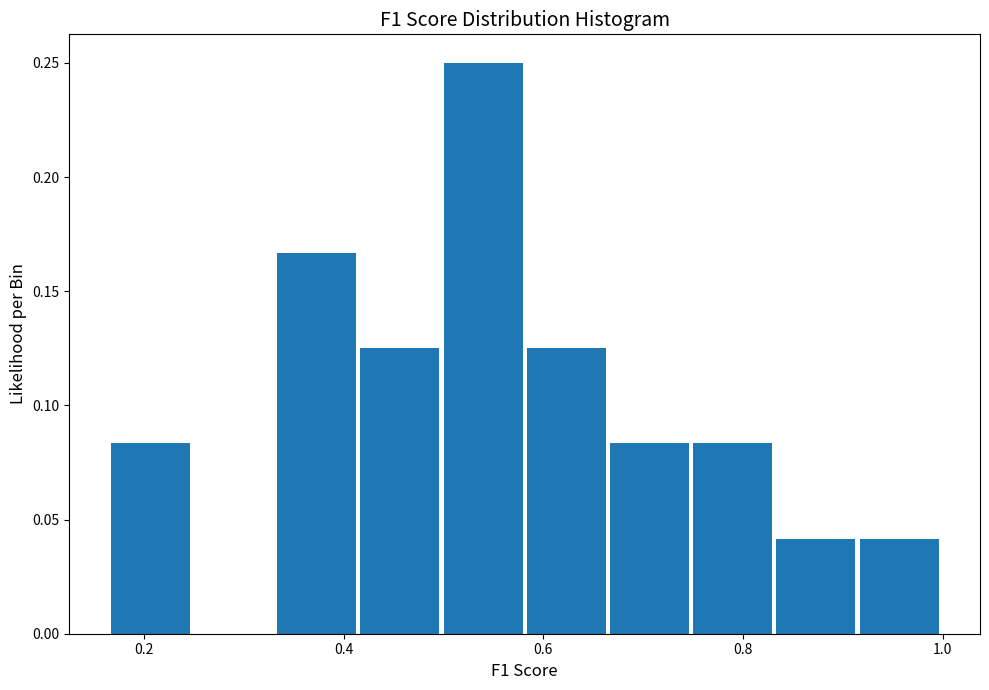

How tall is the bar that spans 0.58 to 0.66 on the x-axis? Neither the bar edges nor the heights are printed on the chart, so give them approximately, as read against the axes.

0.125